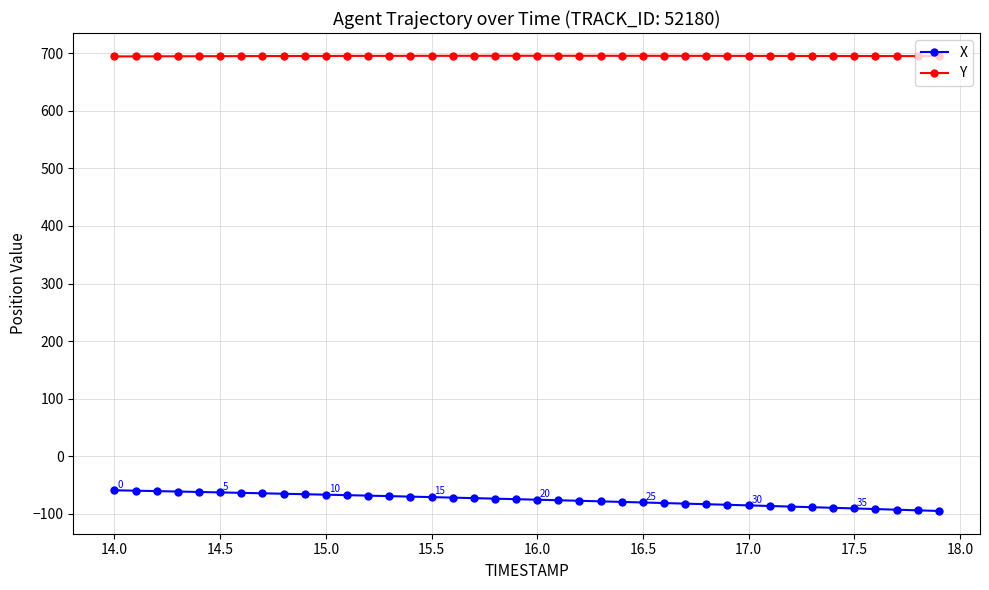

What is the value of the Y point at the 14th from the left?

695.5